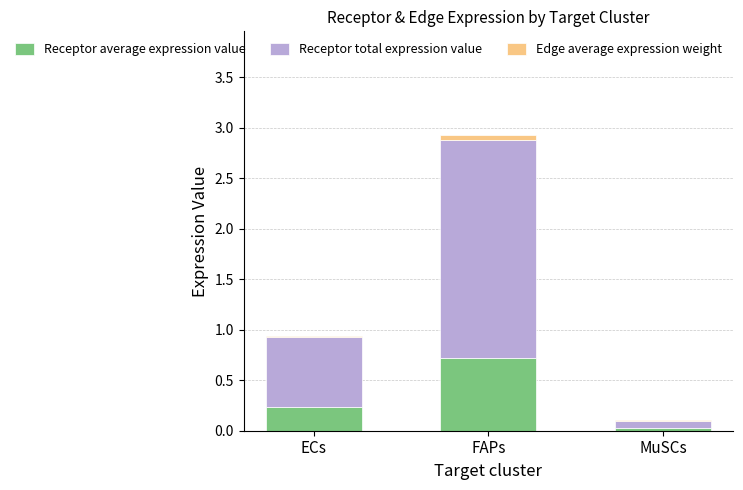

At which category is the sum across all series the highest?

FAPs